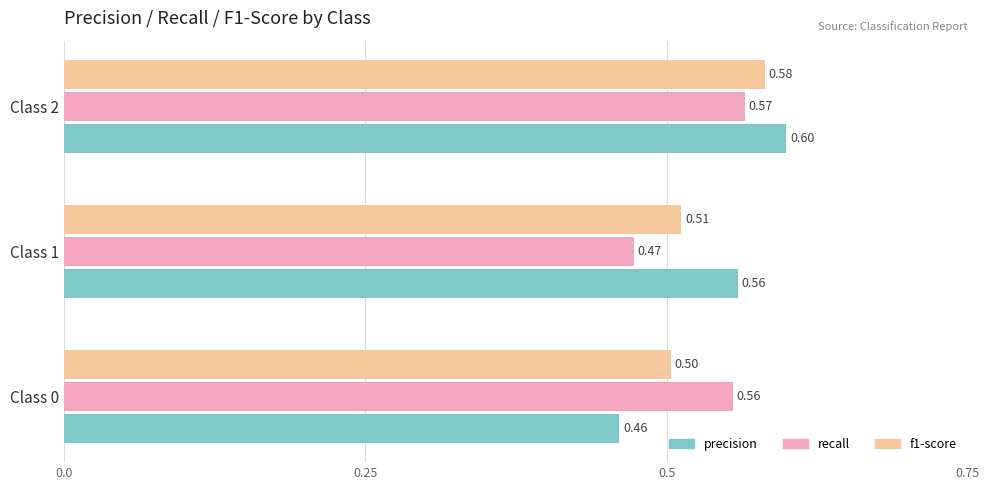

What is the difference between the second highest and minimum values in the recall series?

0.1